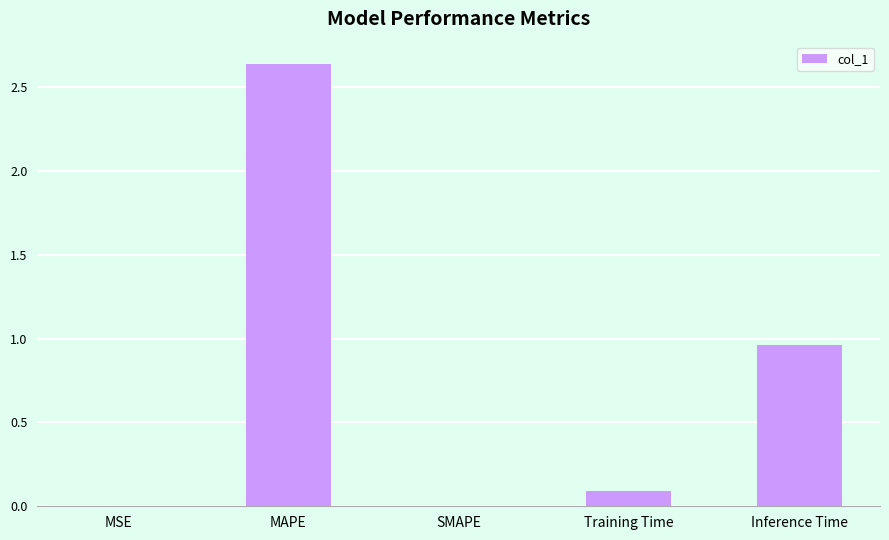

What is the sum of all values?

3.7